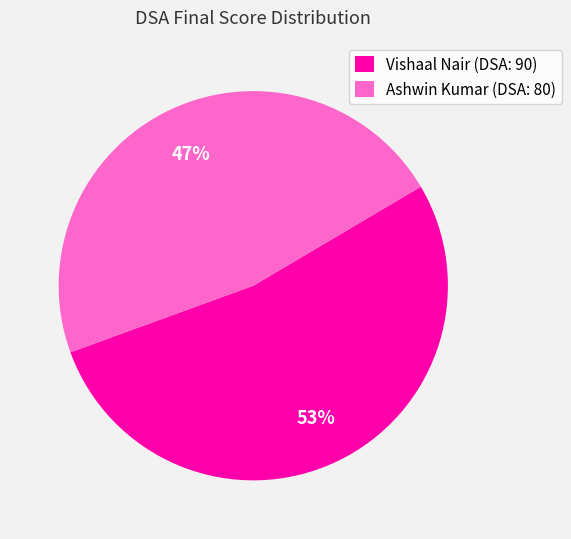

Which category has the smallest portion of the pie?

Ashwin Kumar (DSA: 80)